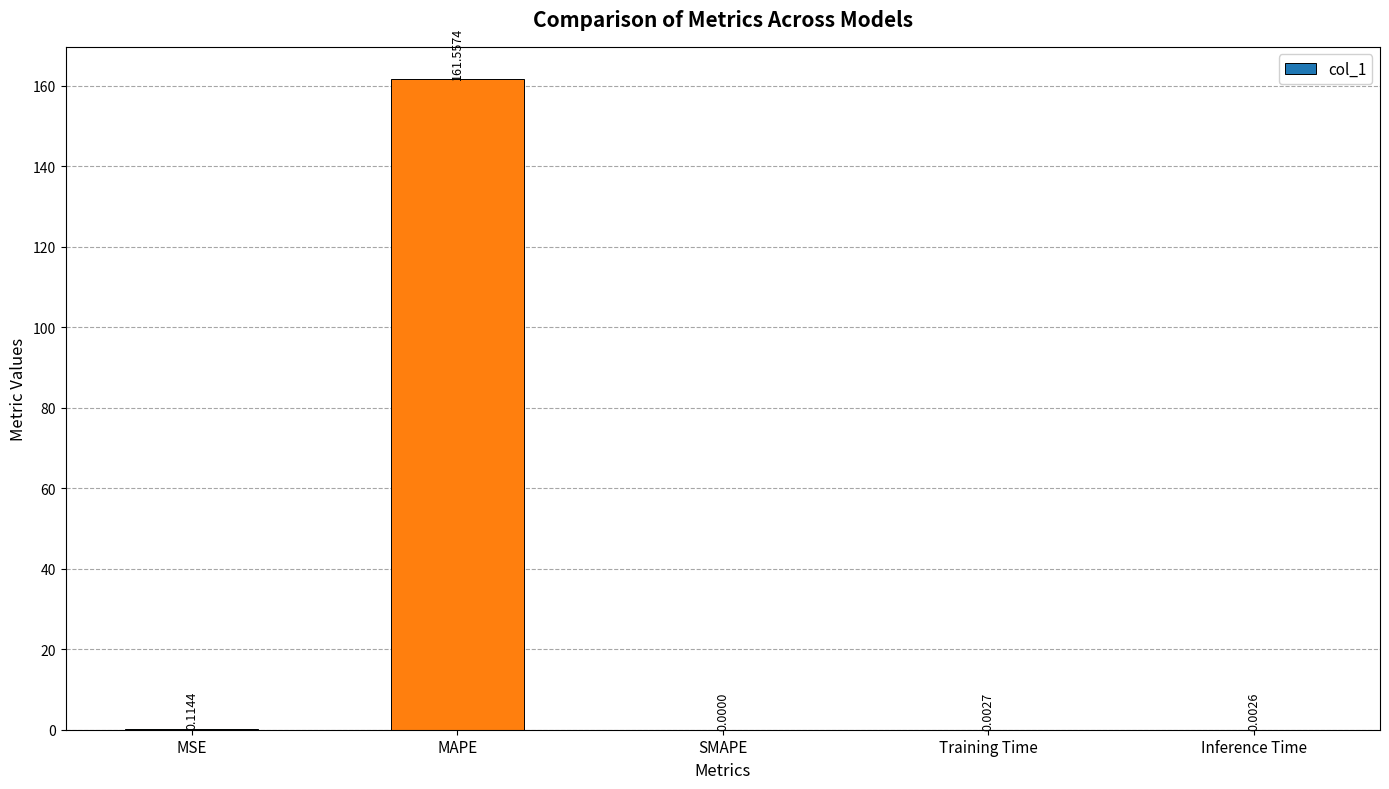

Does the chart contain stacked bars?

No